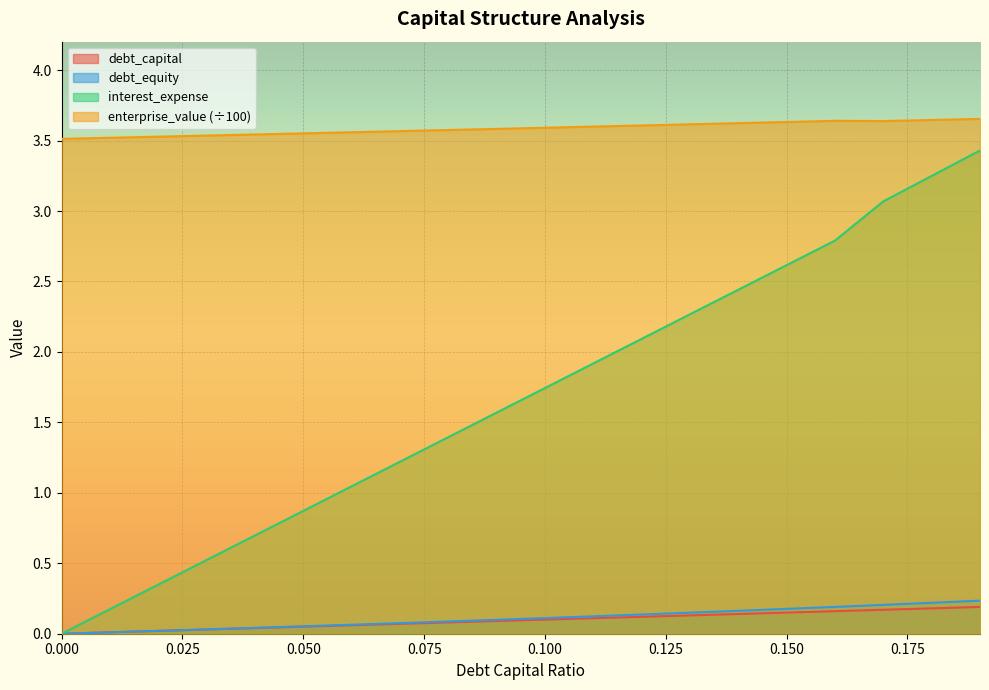

How many lines are shown in the chart?

4